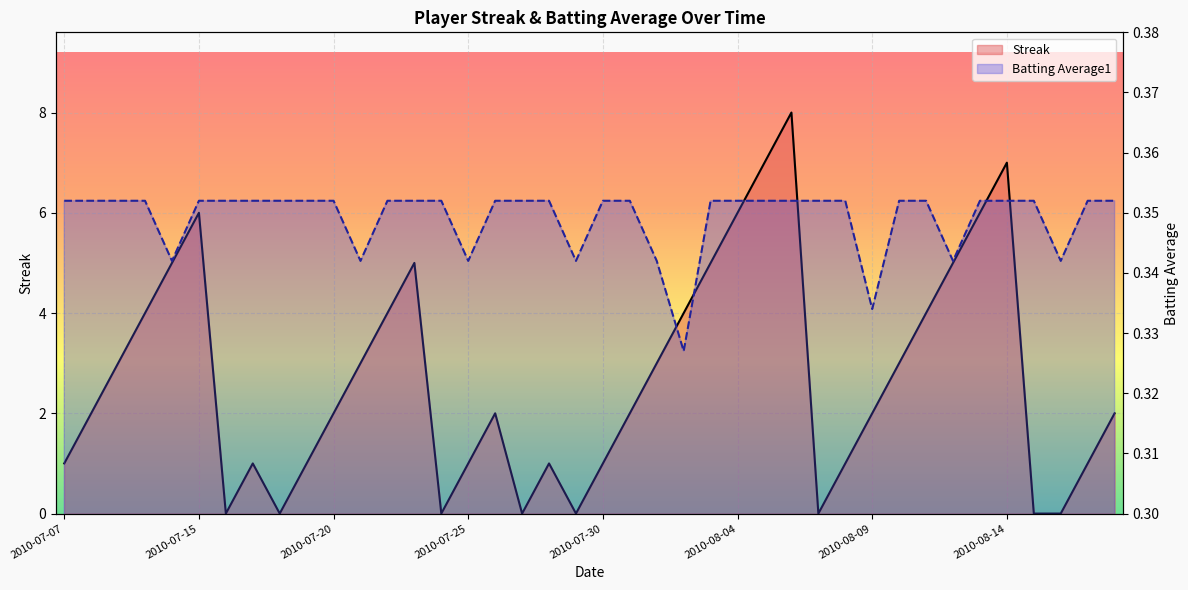

Which series has the largest total across all categories?

Streak